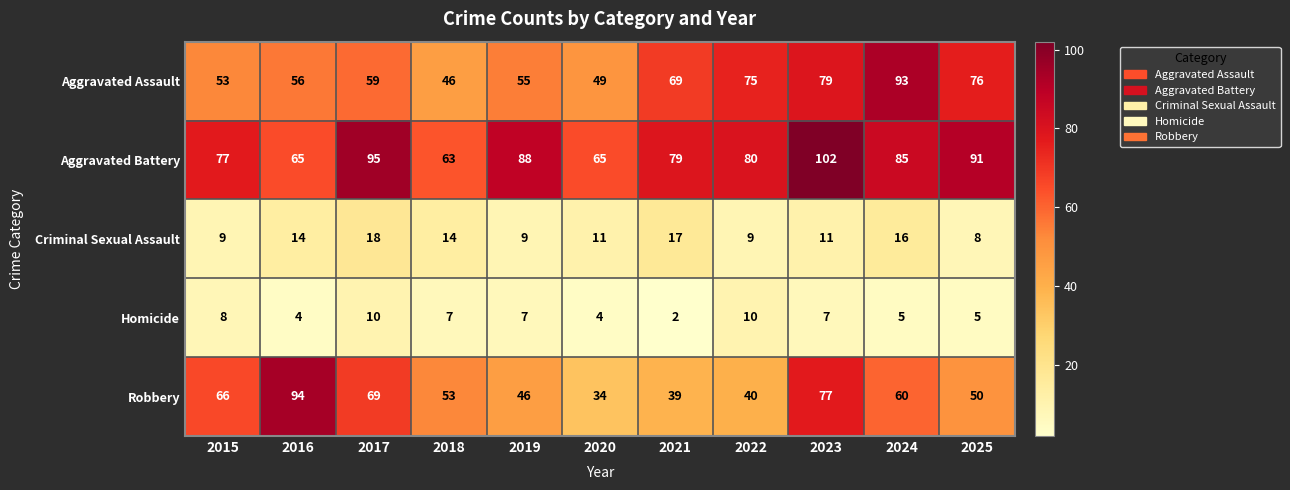

What is the total value across all series at 2020?

163